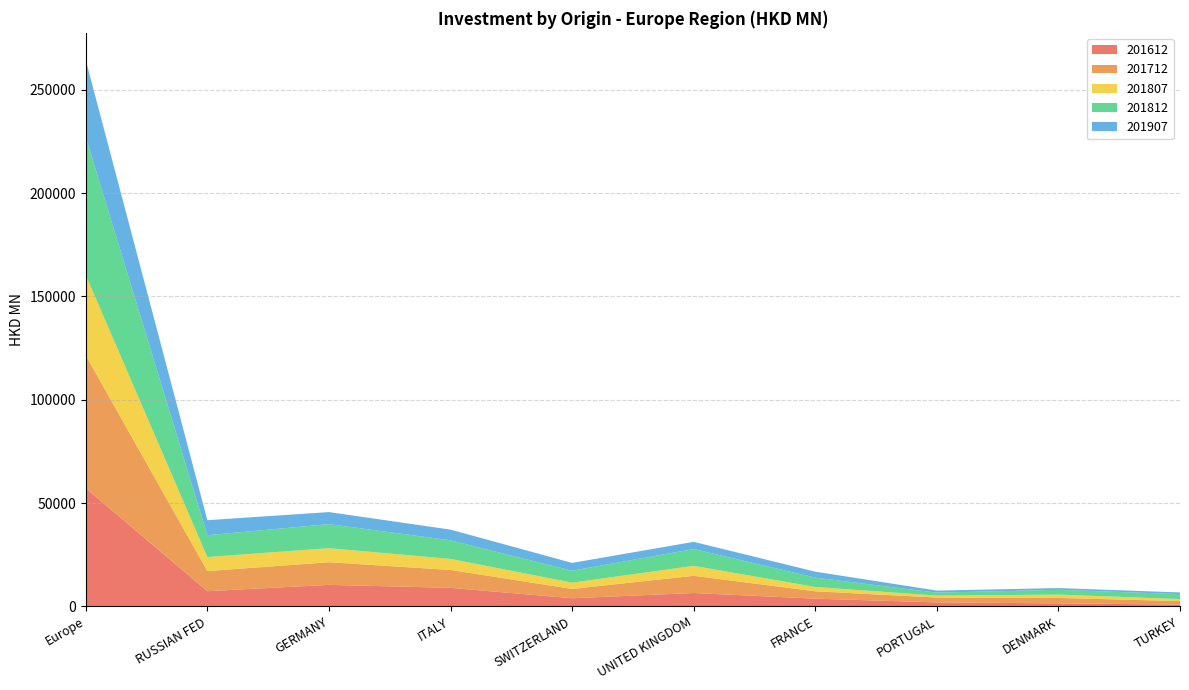

Reading right to left, what are all the values shown in this chart?

201612: 843.6	1446.9	1901.6	3717.0	6445.3	3912.1	8952.1	10393.9	7334.7	57191.7
201712: 1701.9	2610.7	2358.4	3563.5	8332.7	4517.0	8657.0	10967.4	9734.7	64285.8
201807: 964.8	1621.8	912.4	2090.0	4824.0	3027.3	5360.0	6784.9	6787.7	38834.5
201812: 2392.8	2331.2	1458.9	4527.4	8147.7	5781.4	8997.2	11662.1	10574.8	66916.0
201907: 824.4	836.1	990.0	2881.1	3472.6	3778.5	5172.6	5816.4	7275.6	37180.9